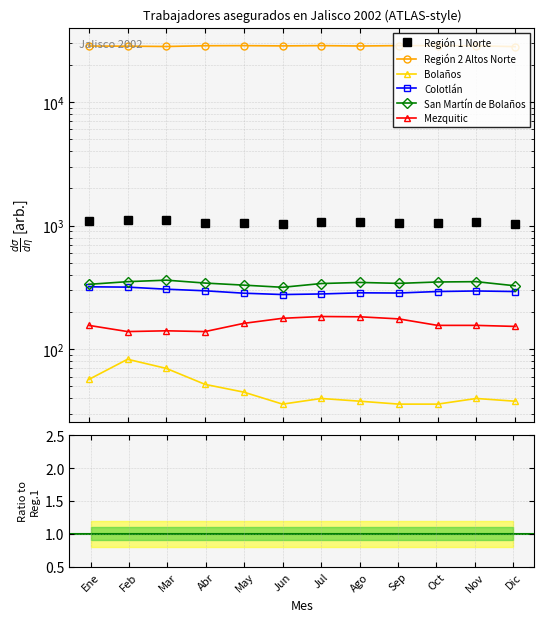

Is the value of Bolaños at Jul greater than the value of Región 1 Norte at Oct?

No